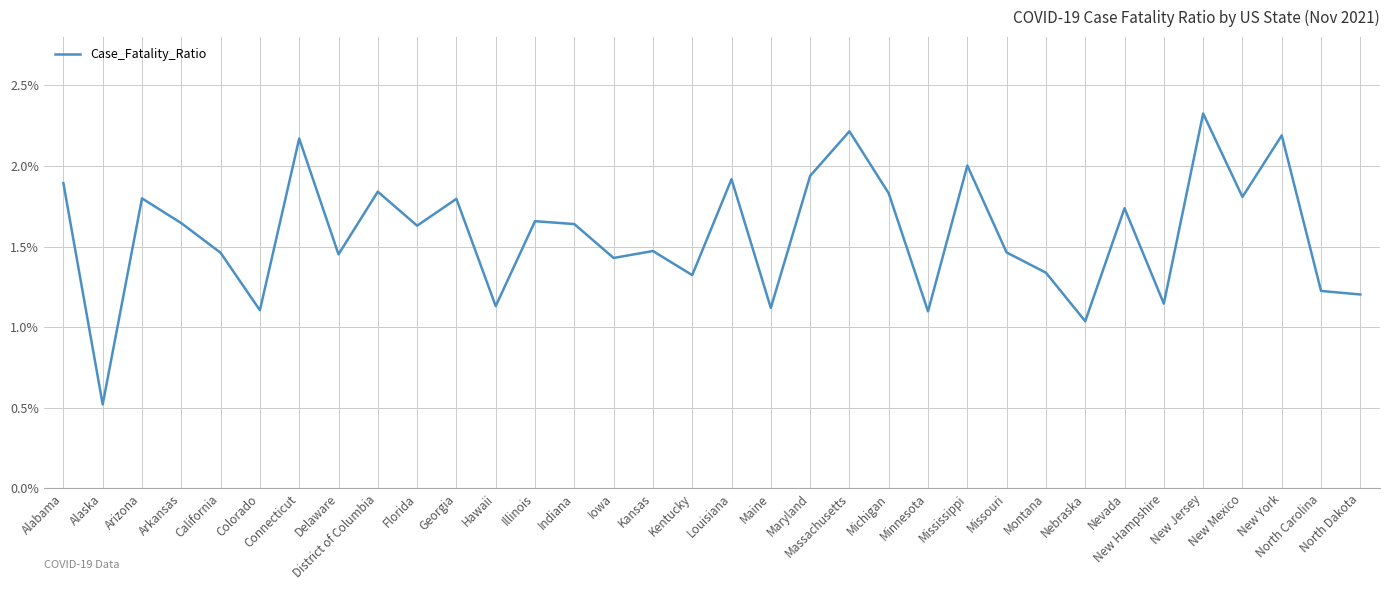

What is the change in value from New York to North Dakota?

-1.0